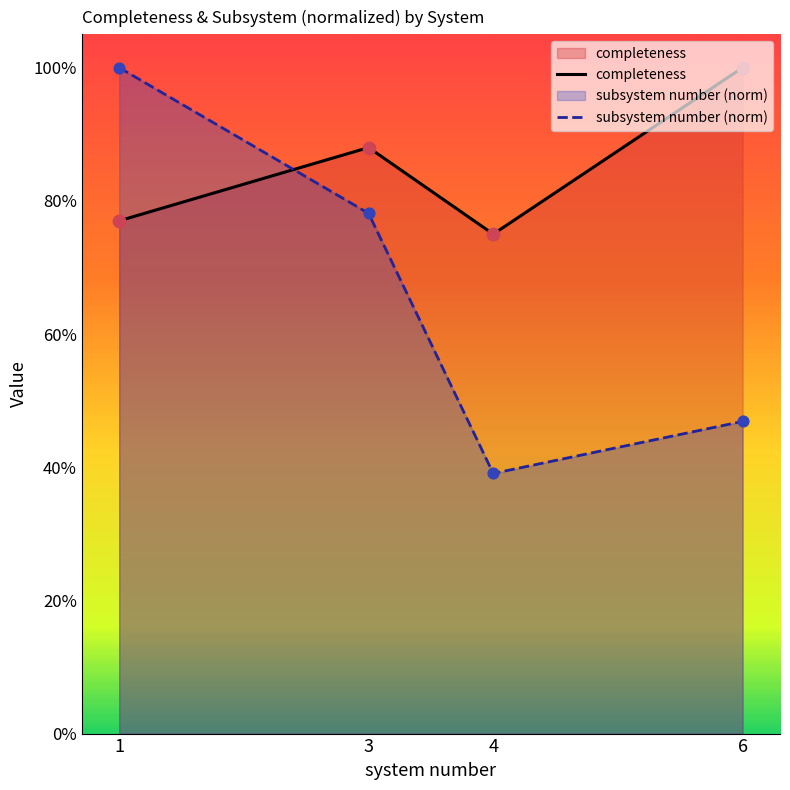

What are all the series names shown in the legend?

completeness, subsystem number (norm)